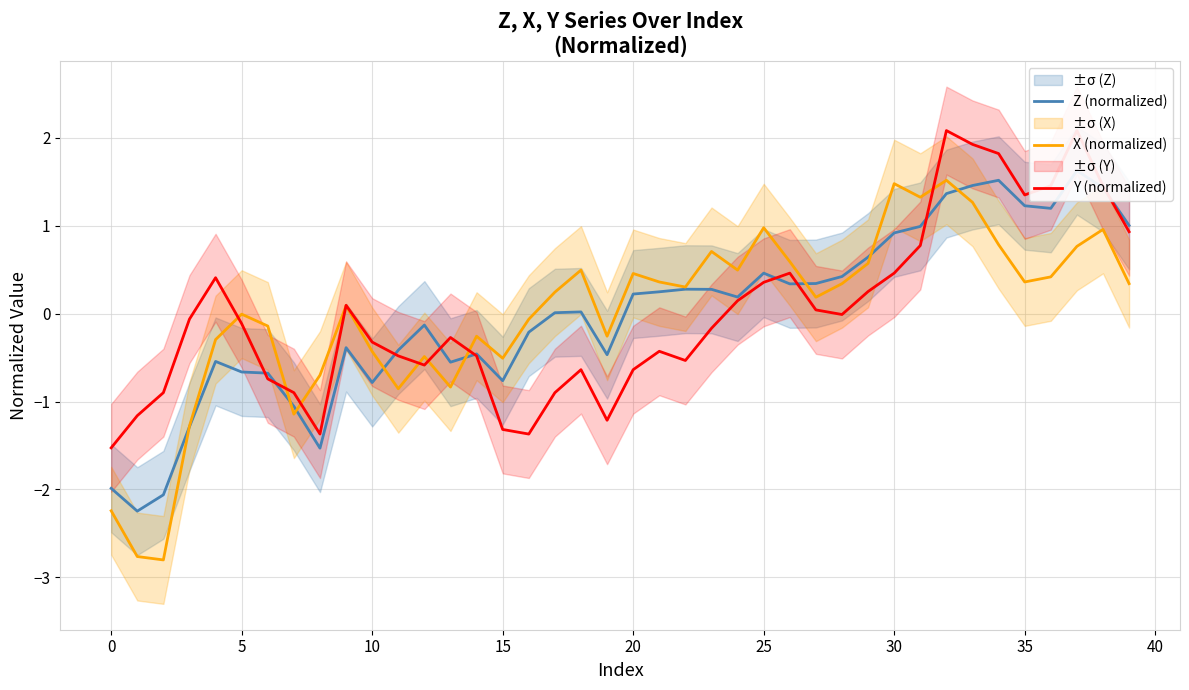

Is it true that X (normalized) equals 0.3 at 25?

False